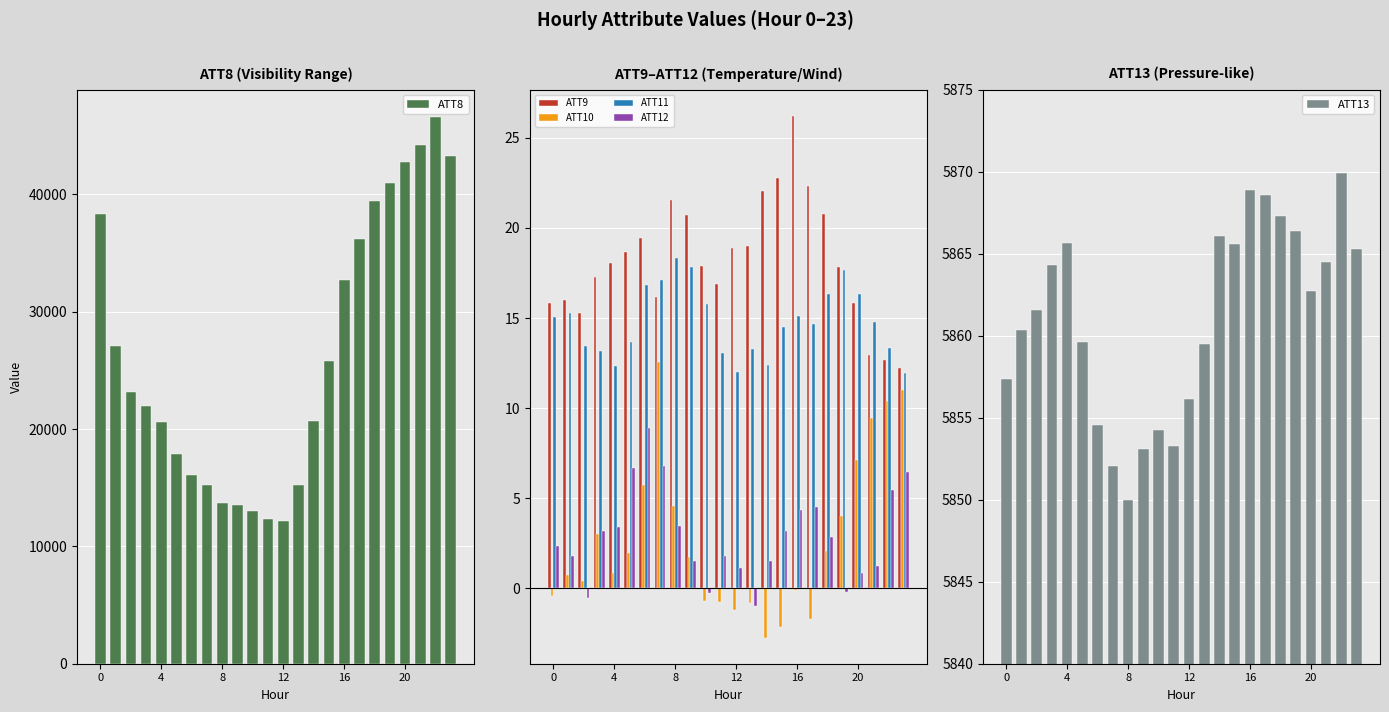

Rank the series by their maximum value, from highest to lowest.

ATT8, ATT13, ATT9, ATT11, ATT10, ATT12